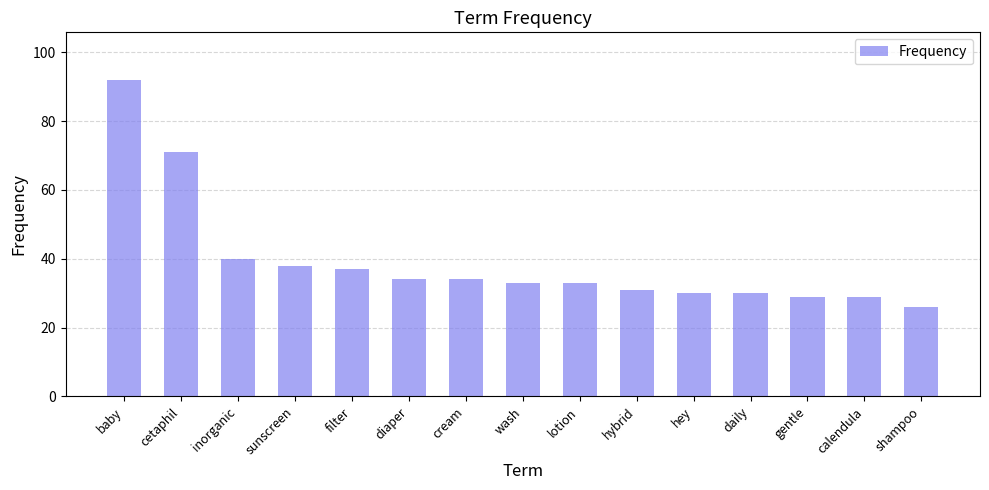

What is the label of the 3rd bar from the right?

gentle